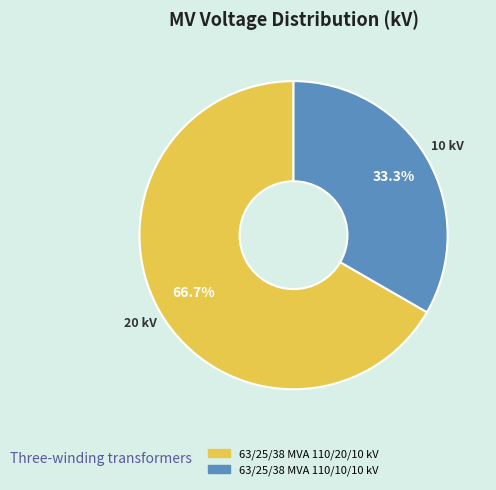

To the nearest percent, what percentage of the pie is 63/25/38 MVA 110/20/10 kV?

67%